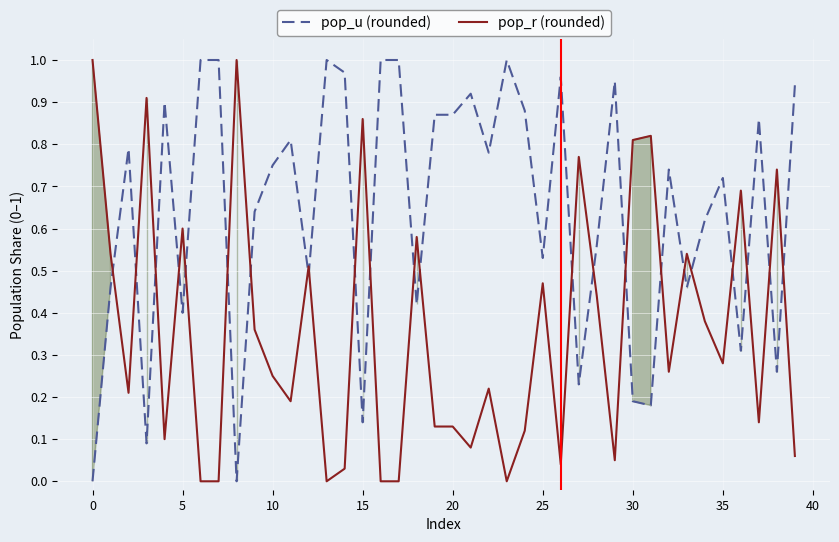

Is it true that pop_r (rounded) equals 0.4 at 30?

False